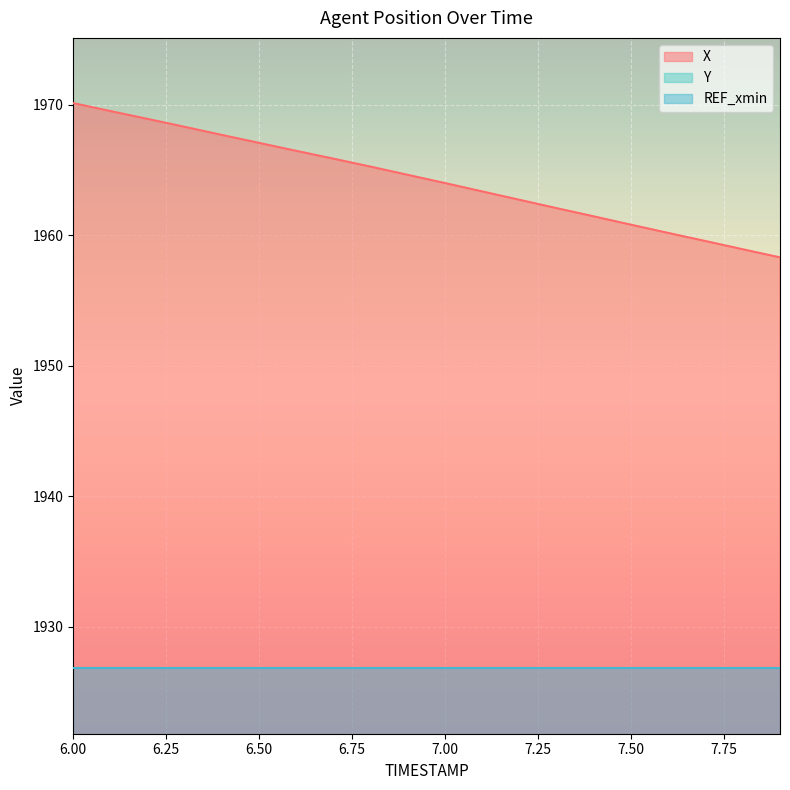

What is the highest value of the X series?

1970.1